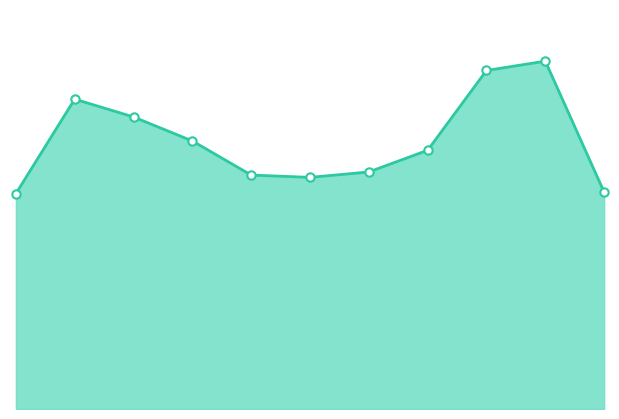

What is the value of the 5th point from the left?

302